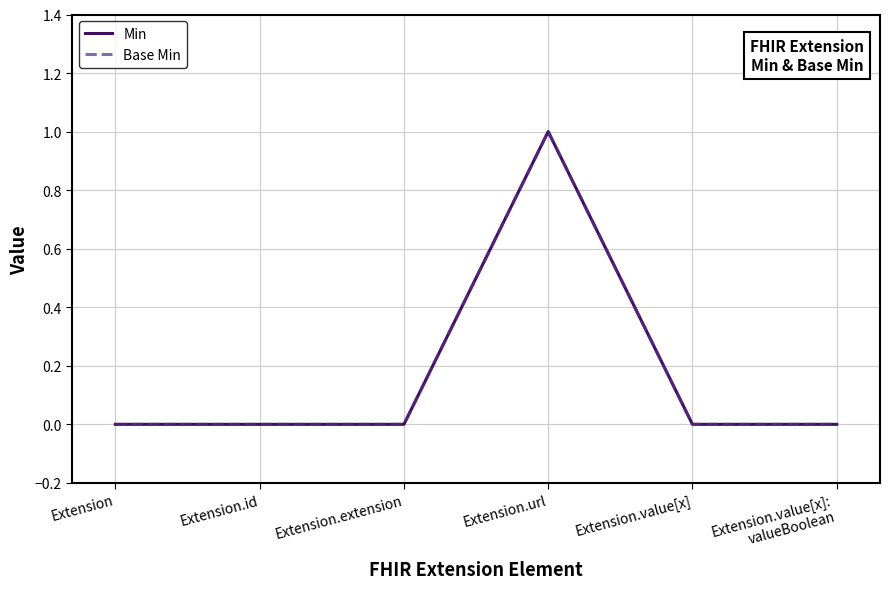

What position from the left is Extension.extension?

3